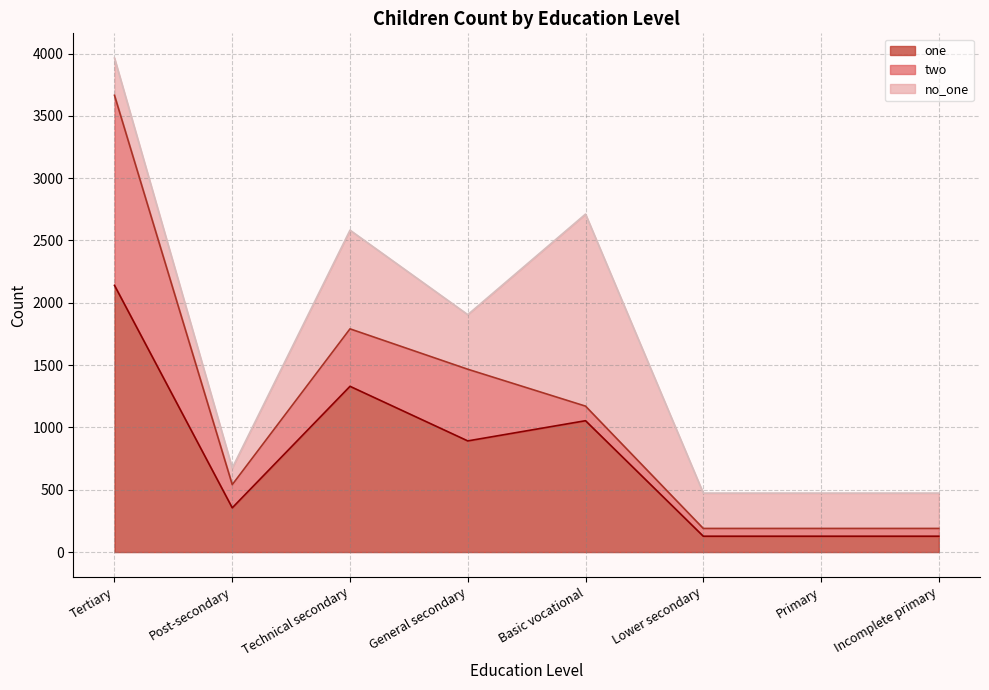

Is it true that two equals 14.3 at Incomplete primary?

False